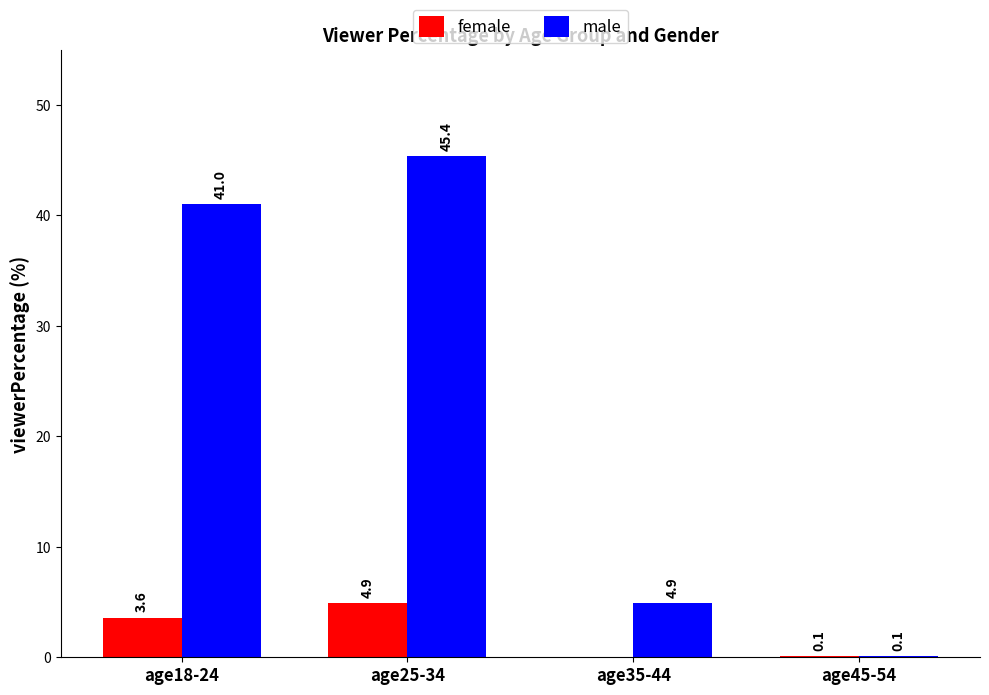

Reading right to left, list all the values displayed in this chart.

female: 0.1	0.0	4.9	3.6
male: 0.1	4.9	45.4	41.0